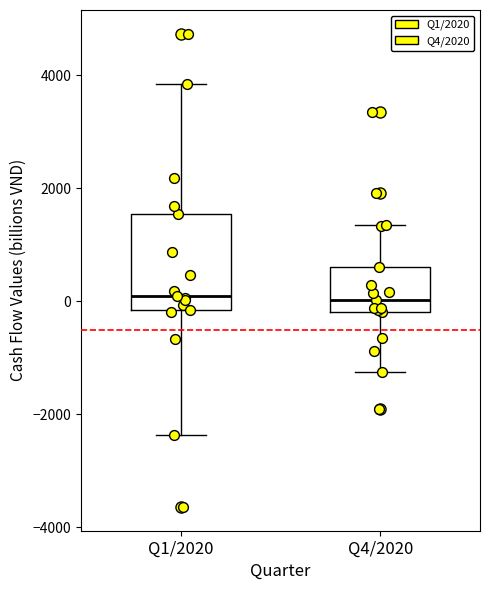

Where does the median line of the box for Q1/2020 sit on the y-axis? The values are not printed on the chart, so give them approximately, as read against the axis.

0